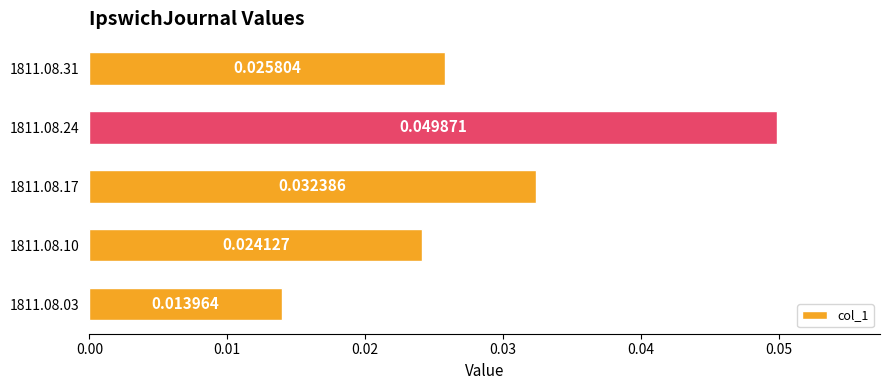

List the labels in order of value, largest first.

1811.08.24, 1811.08.17, 1811.08.31, 1811.08.10, 1811.08.03